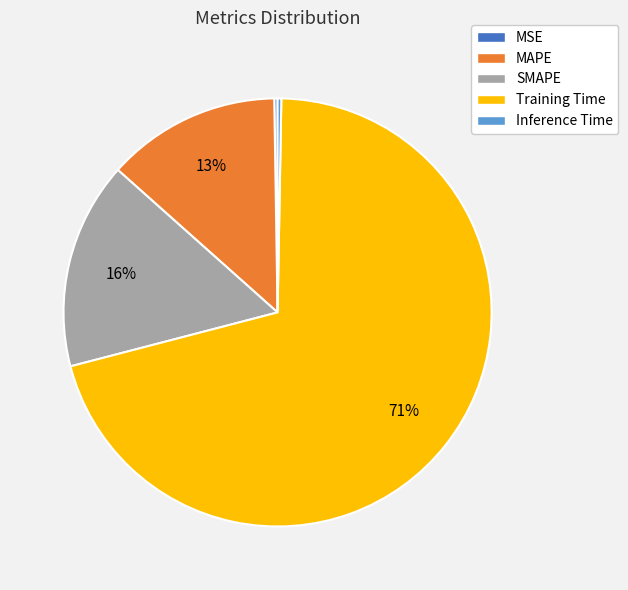

To the nearest percent, what portion does SMAPE represent?

16%